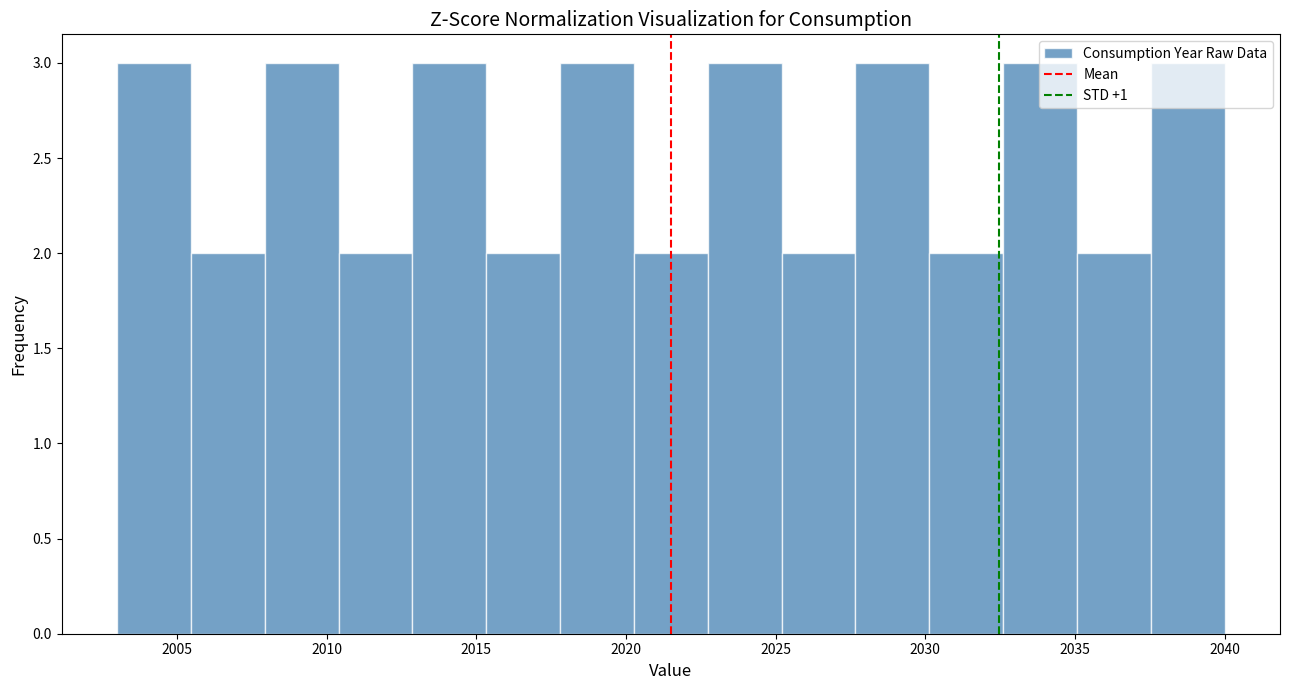

Reading left to right, list every bar in this chart as the range it spans on the x-axis followed by its height. Neither the bar edges nor the heights are printed on the chart, so give them approximately, as read against the axes.

2003.0 to 2005.5: 3
2005.5 to 2008.0: 2
2008.0 to 2010.5: 3
2010.5 to 2013.0: 2
2013.0 to 2015.5: 3
2015.5 to 2018.0: 2
2018.0 to 2020.5: 3
2020.5 to 2022.5: 2
2022.5 to 2025.0: 3
2025.0 to 2027.5: 2
2027.5 to 2030.0: 3
2030.0 to 2032.5: 2
2032.5 to 2035.0: 3
2035.0 to 2037.5: 2
2037.5 to 2040.0: 3